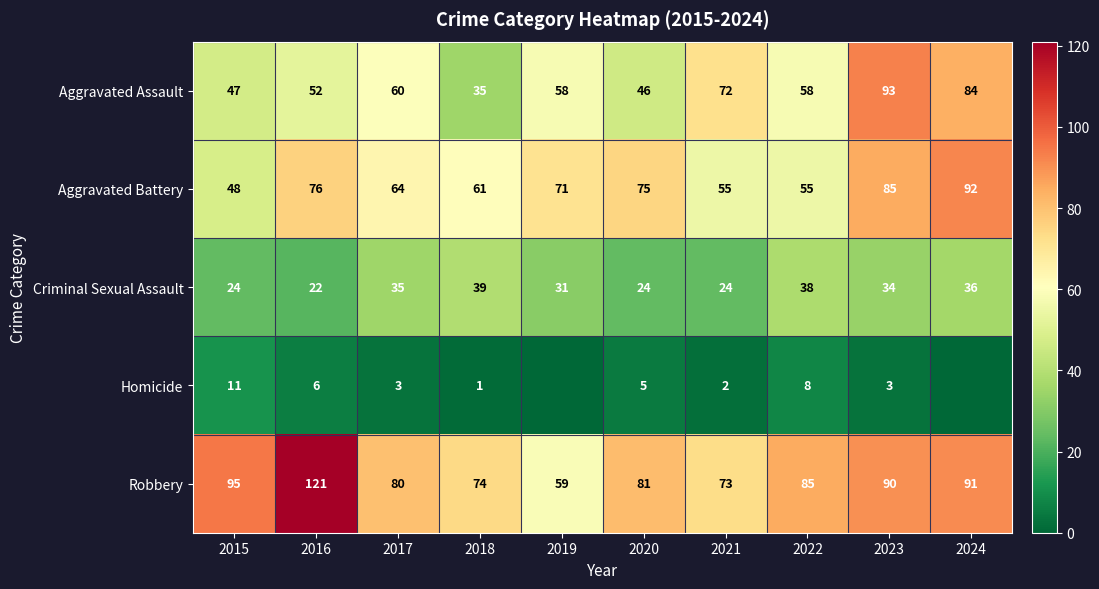

What is the average value of the Criminal Sexual Assault series?

31